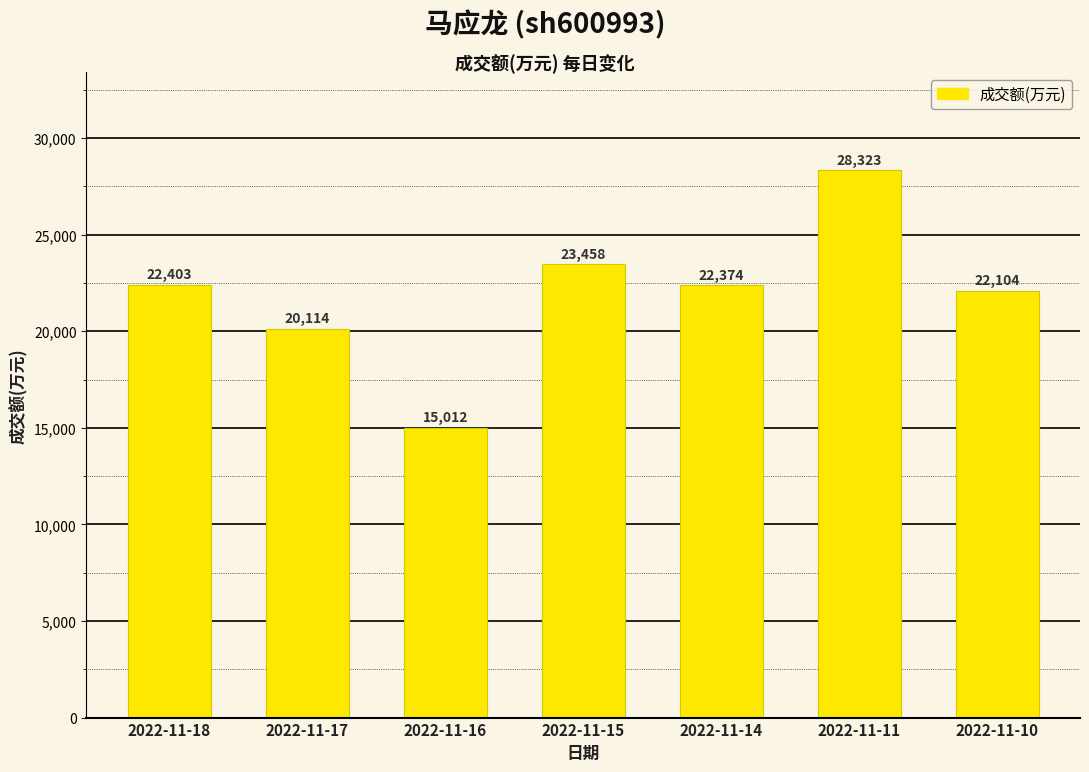

Reading left to right, what are all the values shown in this chart?

22403	20114	15012	23458	22374	28323	22104